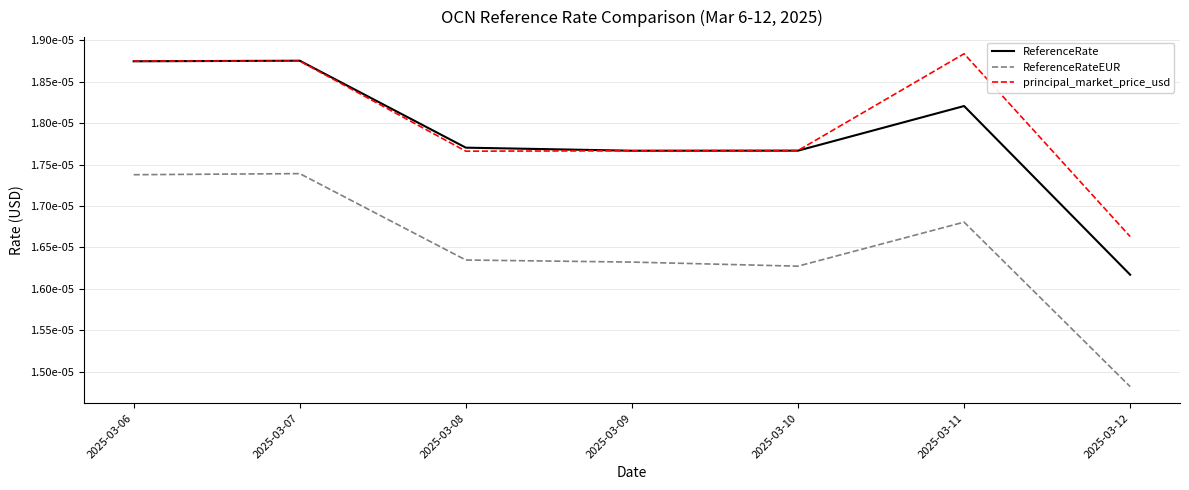

Between 2025-03-09 and 2025-03-11, which series saw the biggest shift?

principal_market_price_usd